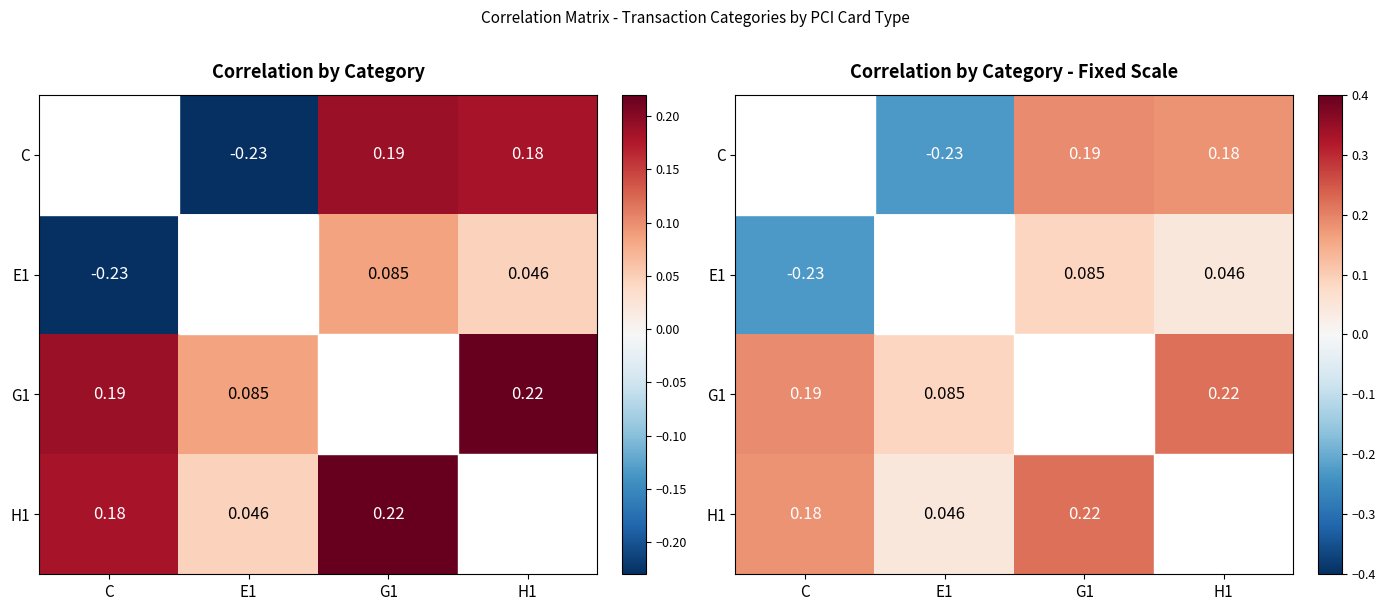

How many values in G1 are above zero?

3